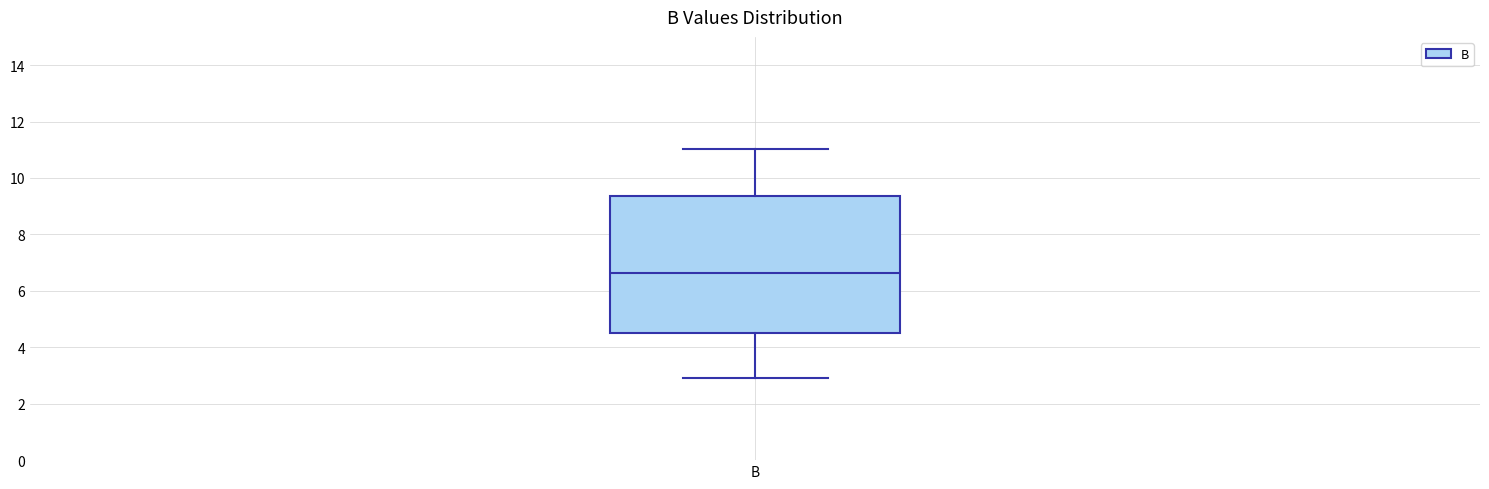

Where is the lower edge of the box for B on the y-axis? The values are not printed on the chart, so give them approximately, as read against the axis.

4.6